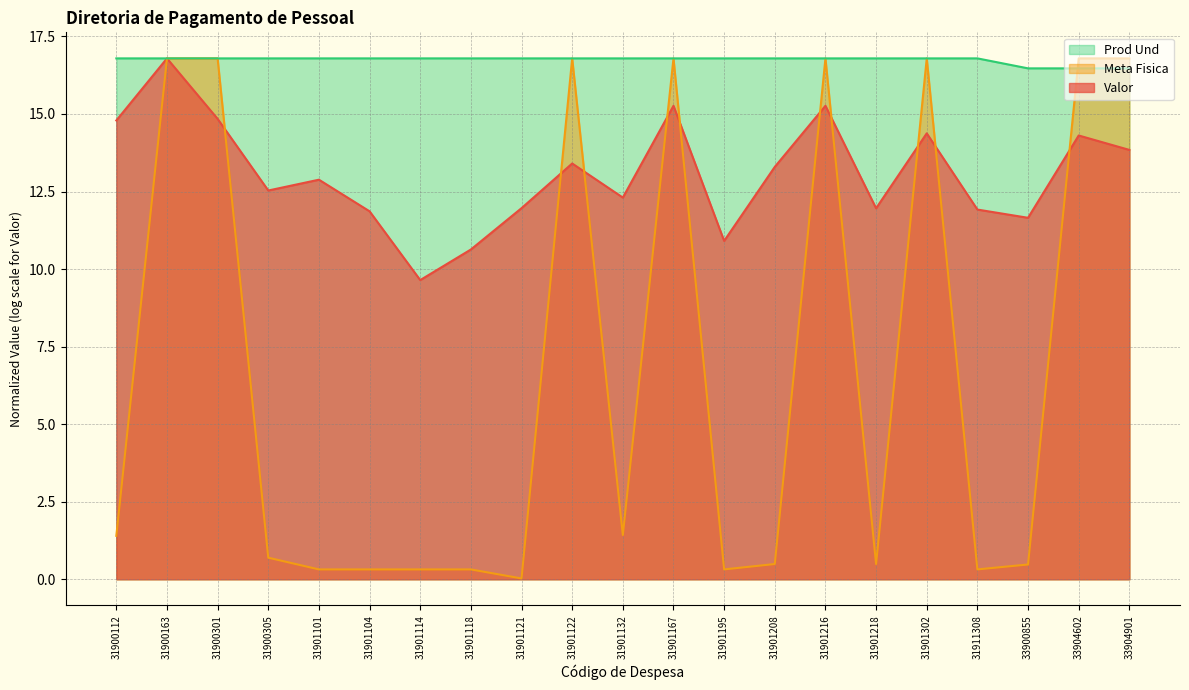

Is the value of Meta Fisica at 31901208 greater than the value of Valor at 31900112?

No